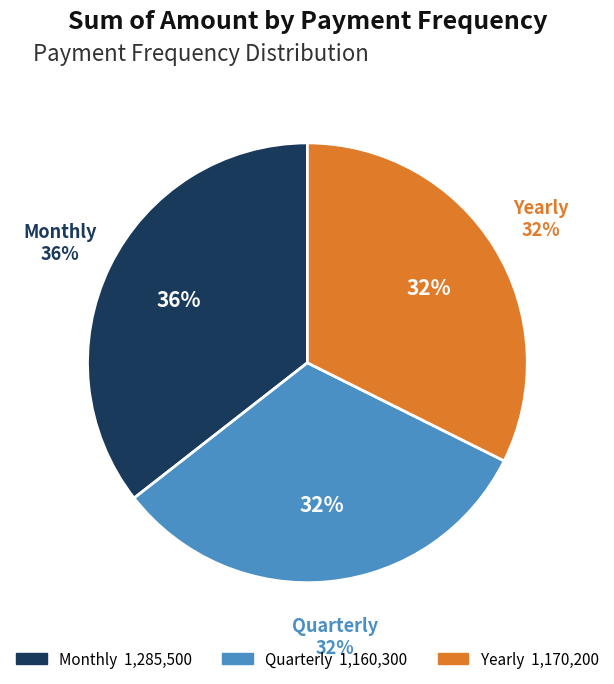

Rank the categories by value from highest to lowest.

Monthly, Yearly, Quarterly